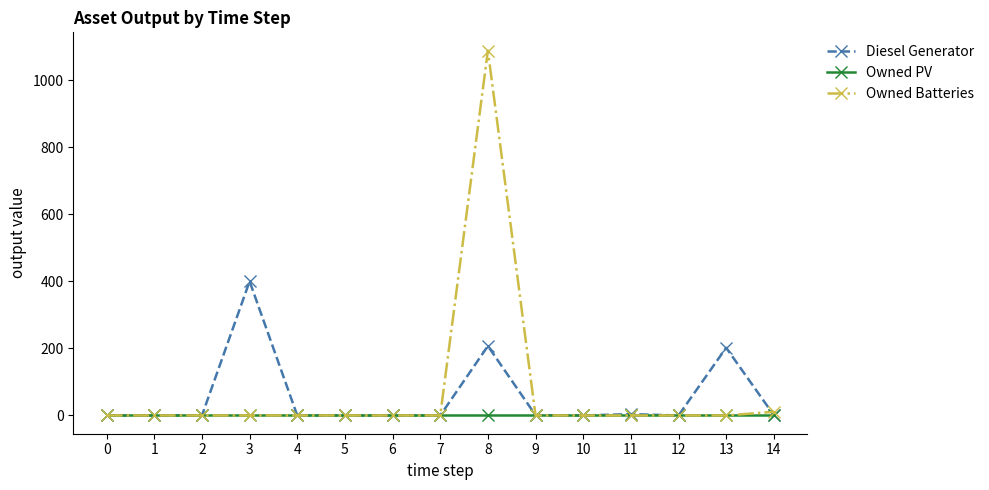

The Owned PV series shows 0 at 2. True or false?

True